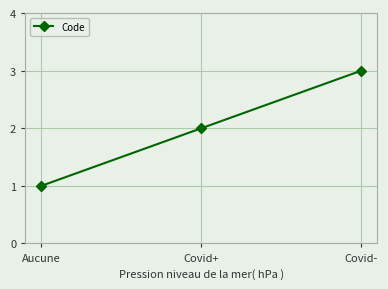

True or false: the data shows 2 at Aucune.

False